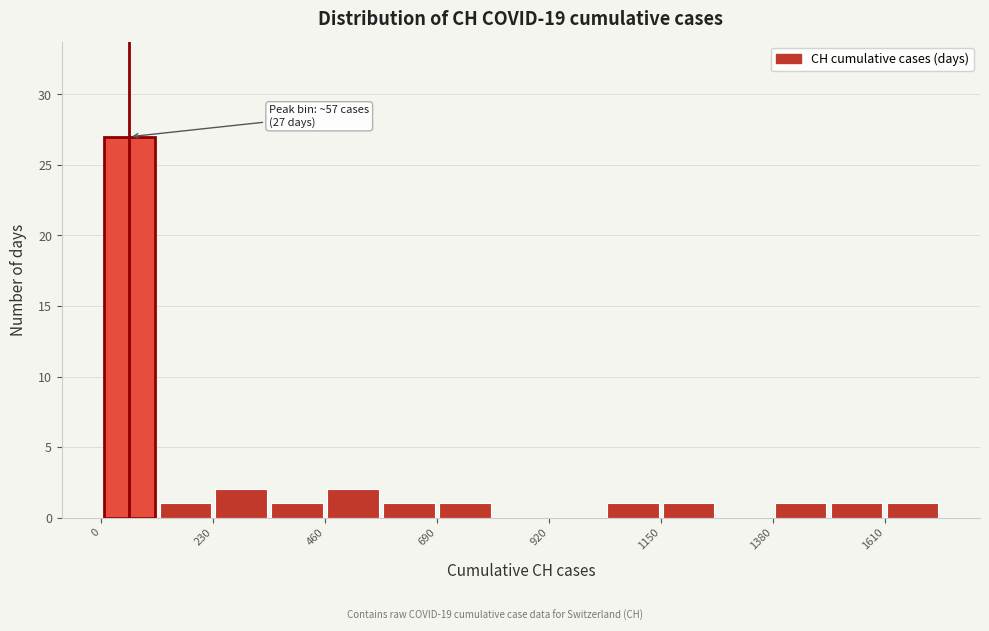

Around what value on the x-axis is the tallest bar? Give the approximate position of its centre, as read against the axis.

50